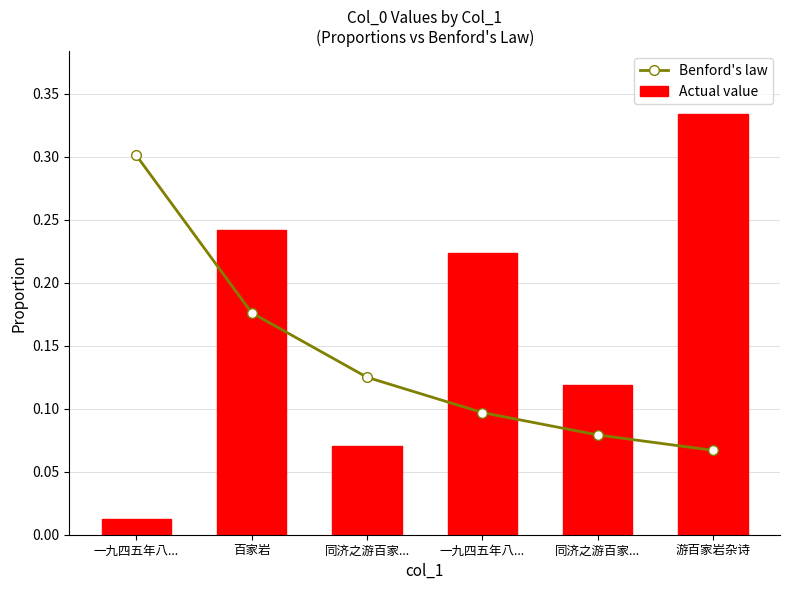

How many groups of bars are there?

6